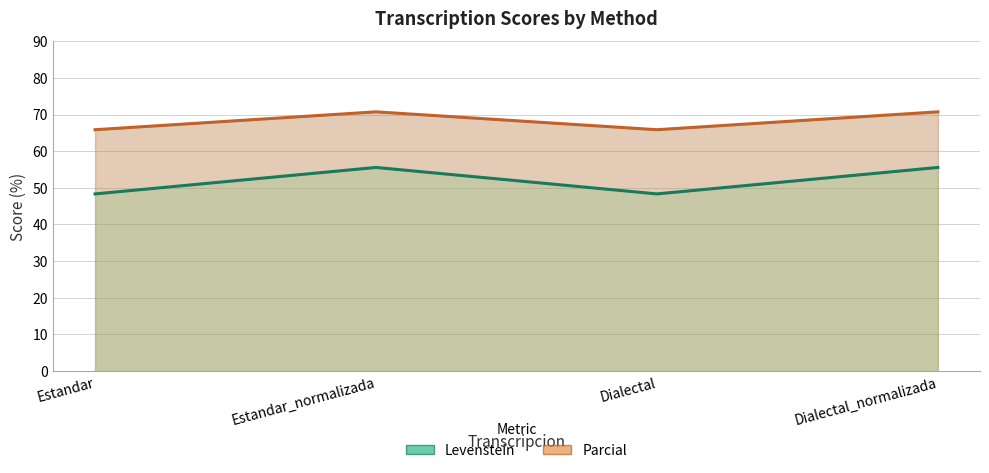

The Levenstein series shows 85.2 at Estandar_normalizada. True or false?

False